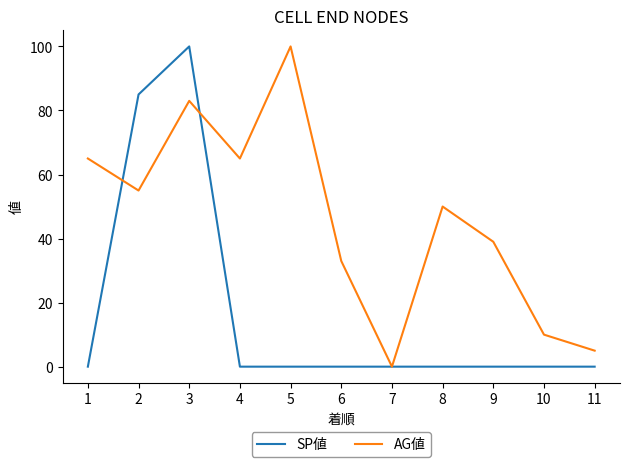

True or false: SP値 and AG値 cross at least once.

True